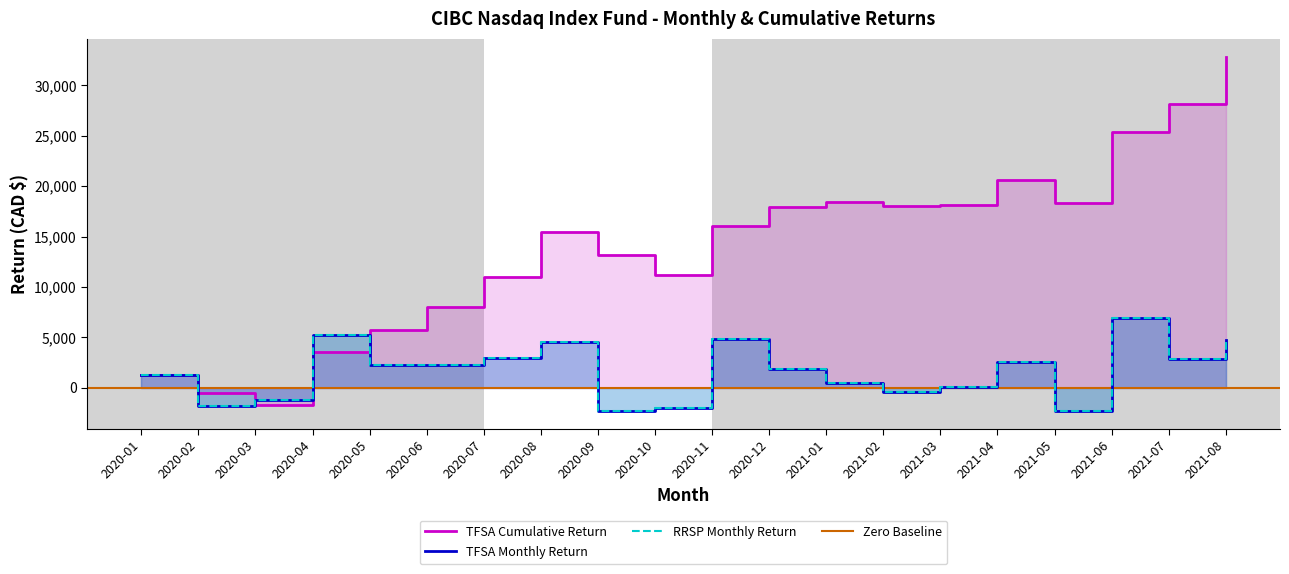

What is the value of the TFSA Monthly Return point at the 15th from the left?

116.1